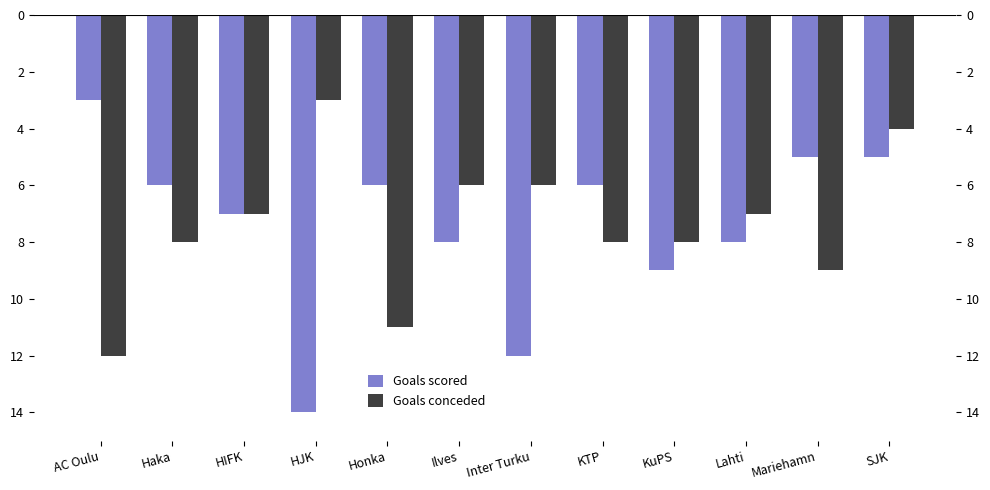

What is the minimum value for Goals conceded?

-12